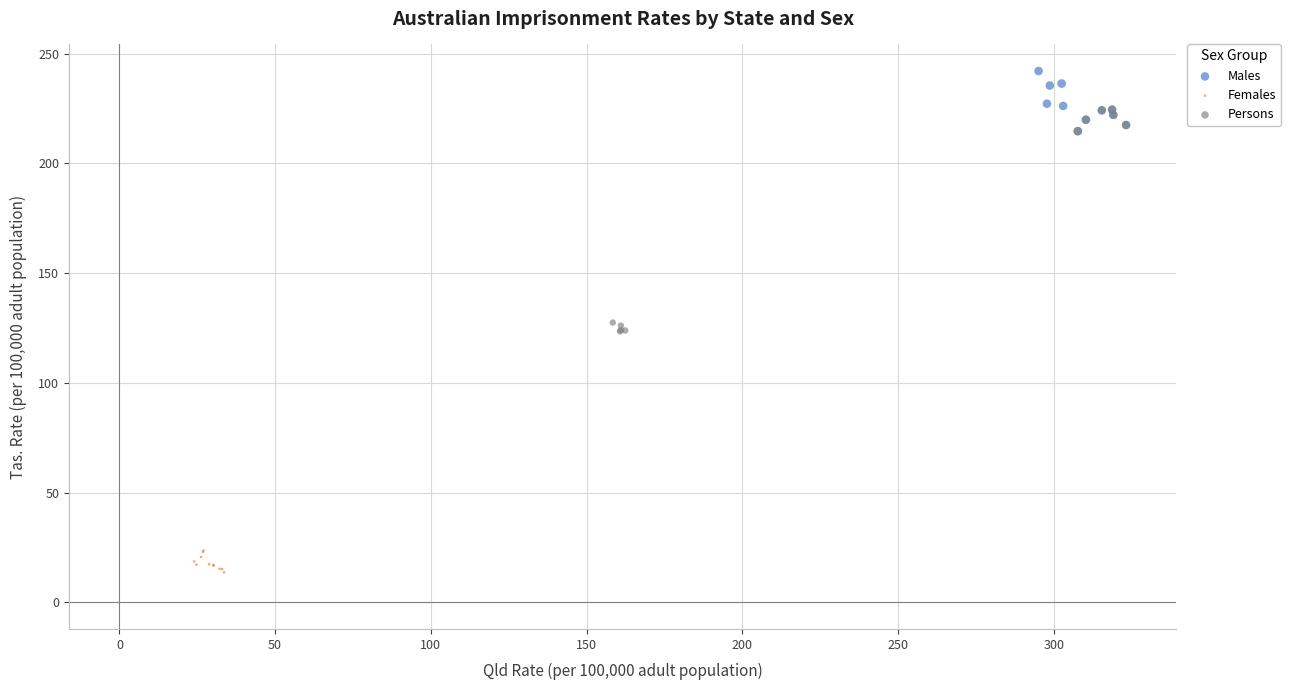

Which series contains the lowest Y value?

Females